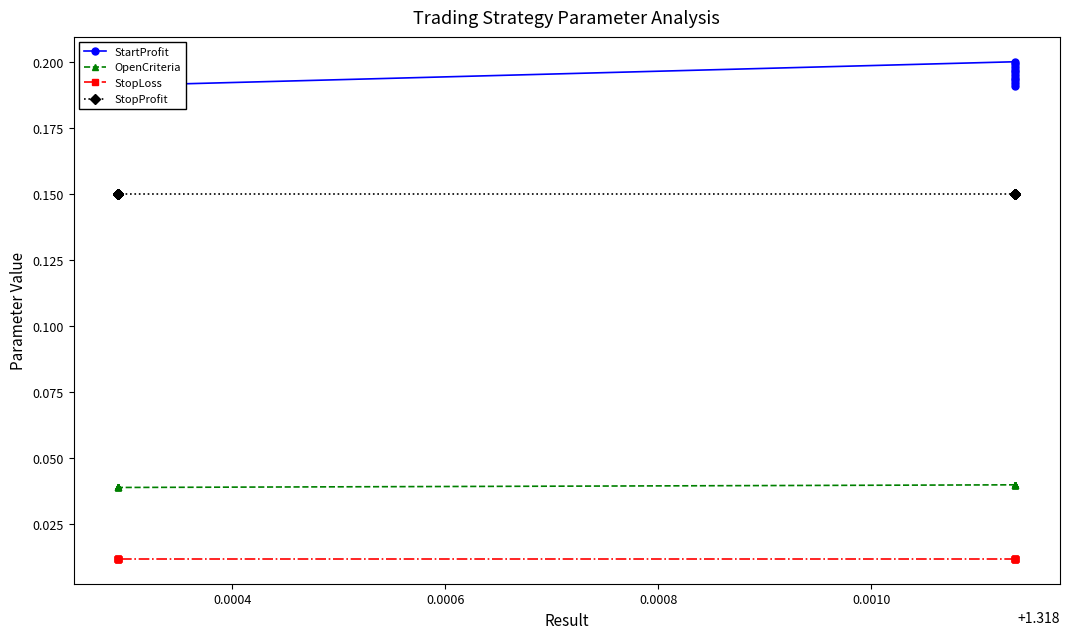

Which series has the largest total across all categories?

StartProfit